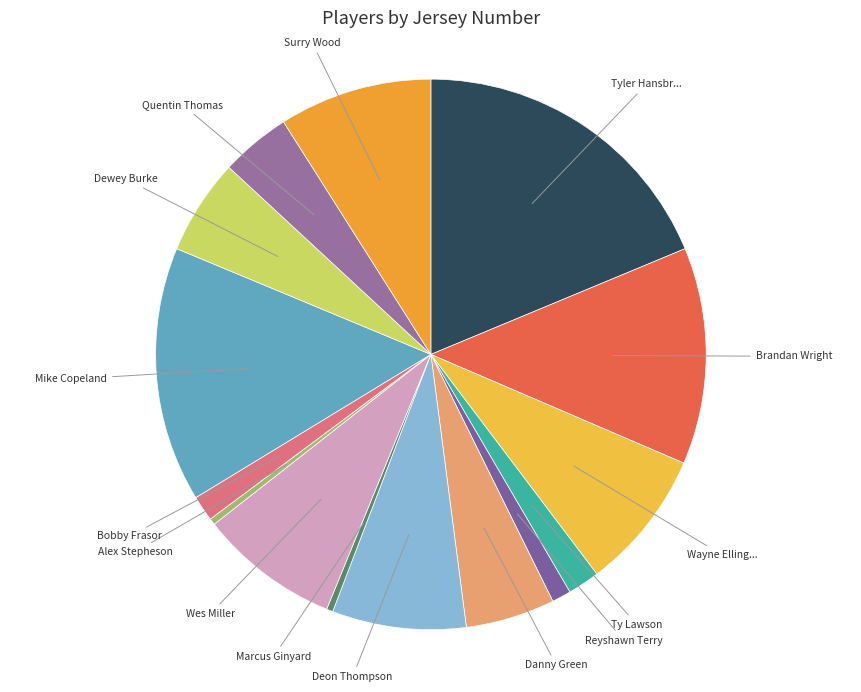

What is the largest slice in the pie chart?

Tyler Hansbrough